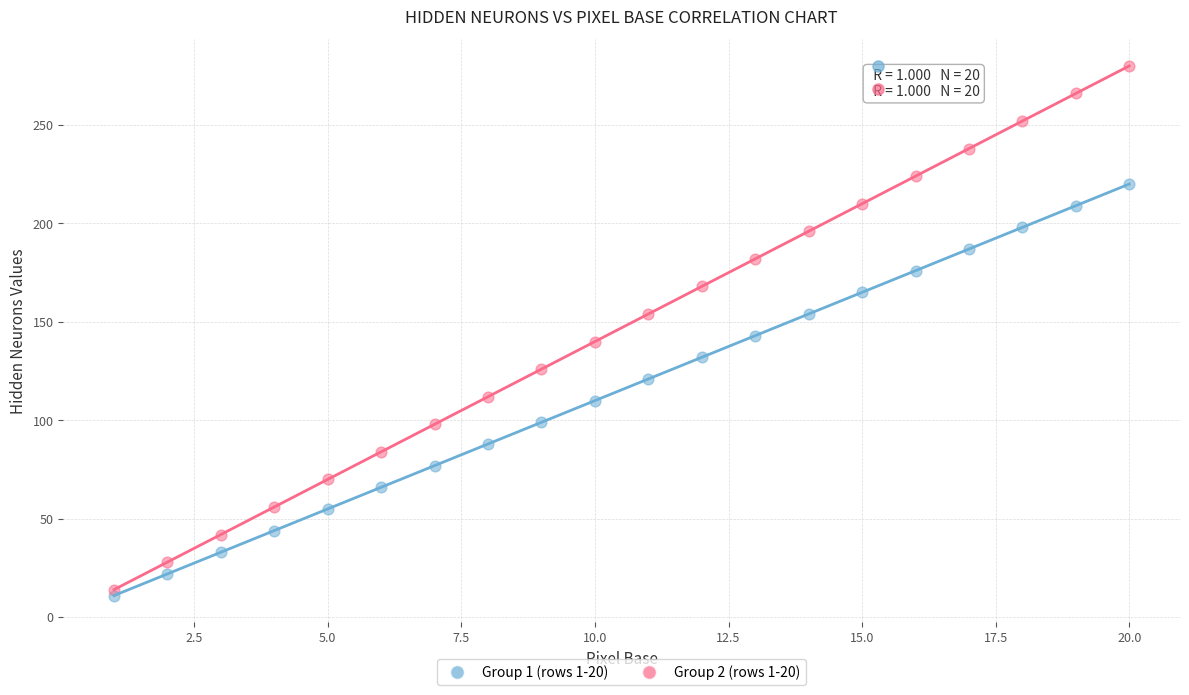

What are all the series names shown in the legend?

Group 1 (rows 1-20), Group 2 (rows 1-20)